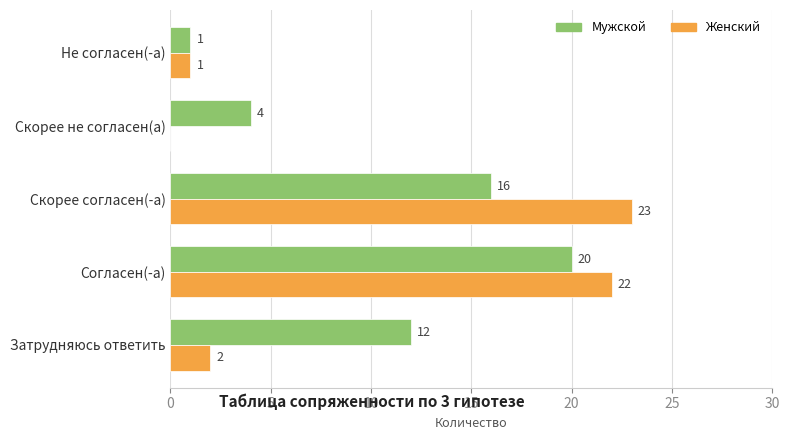

Which series has the widest spread of values?

Женский